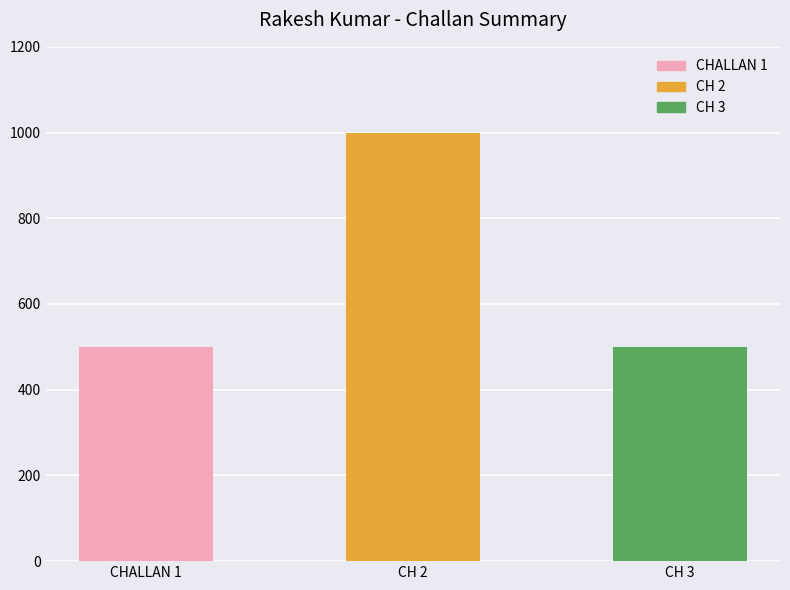

Between CH 3 and CH 2, which is larger?

CH 2